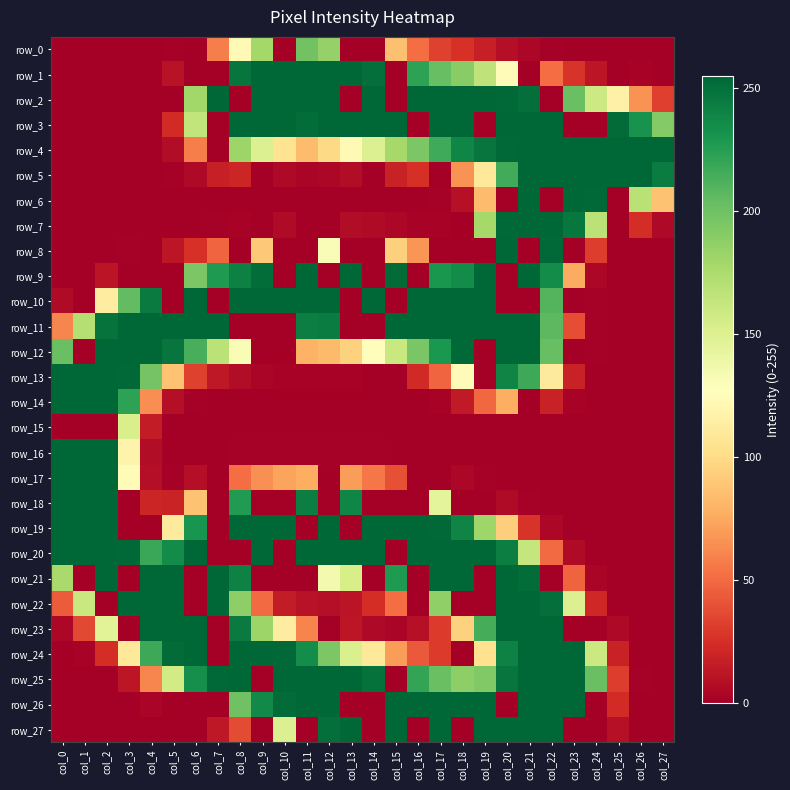

What is the total value across all series at col_27?

815